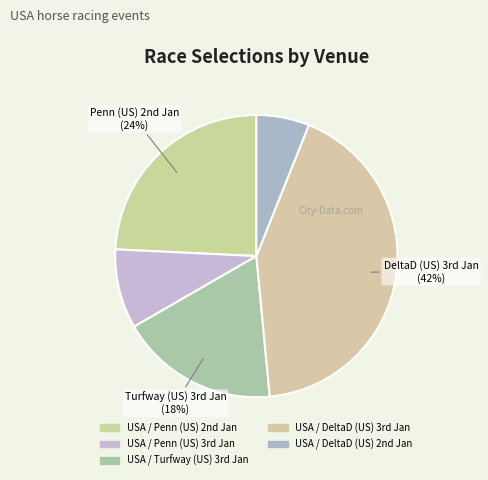

Which category has the biggest portion of the pie?

USA / DeltaD (US) 3rd Jan